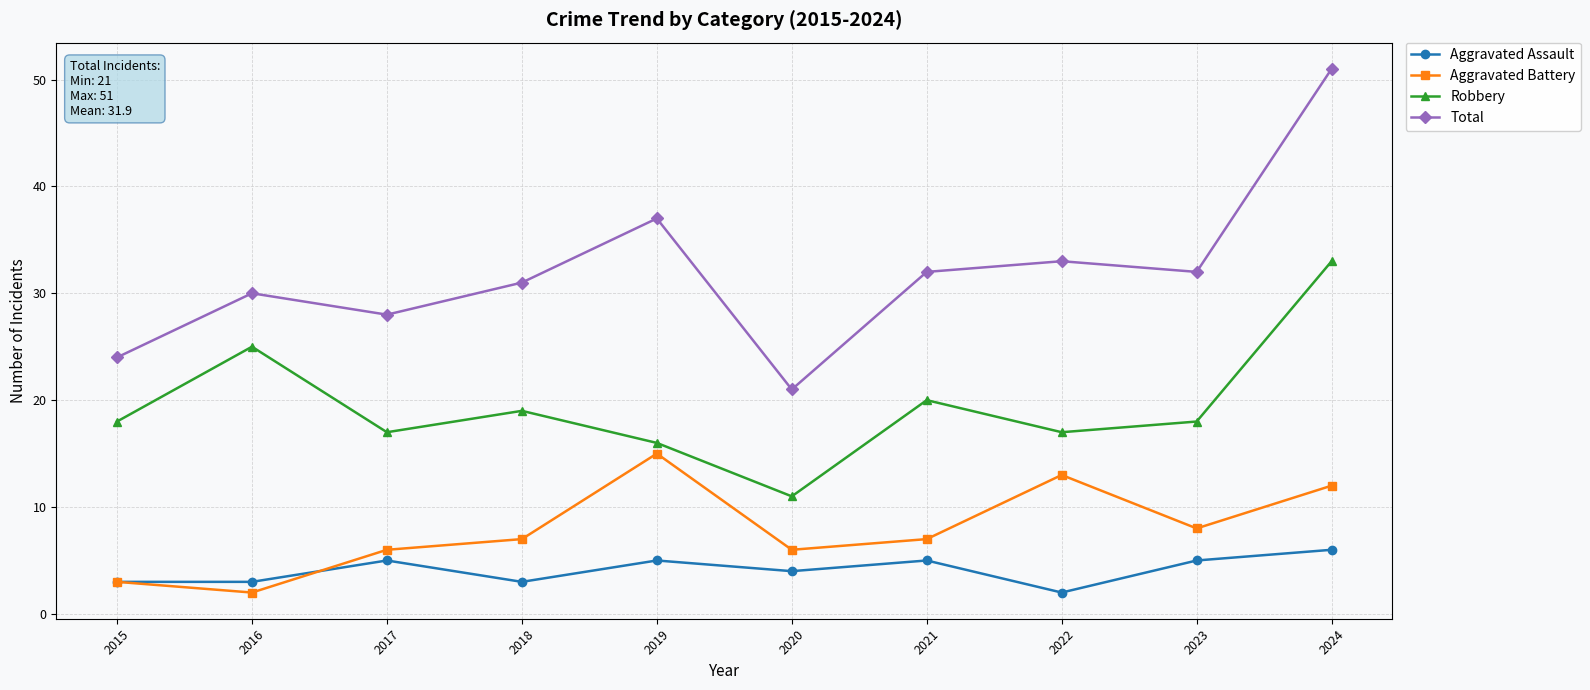

Reading right to left, list all the values displayed in this chart.

Aggravated Assault: 2024=6	2023=5	2022=2	2021=5	2020=4	2019=5	2018=3	2017=5	2016=3	2015=3
Aggravated Battery: 2024=12	2023=8	2022=13	2021=7	2020=6	2019=15	2018=7	2017=6	2016=2	2015=3
Robbery: 2024=33	2023=18	2022=17	2021=20	2020=11	2019=16	2018=19	2017=17	2016=25	2015=18
Total: 2024=51	2023=32	2022=33	2021=32	2020=21	2019=37	2018=31	2017=28	2016=30	2015=24